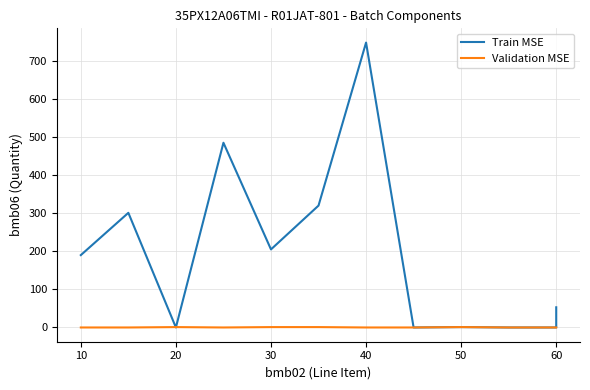

What are all the series names shown in the legend?

Train MSE, Validation MSE